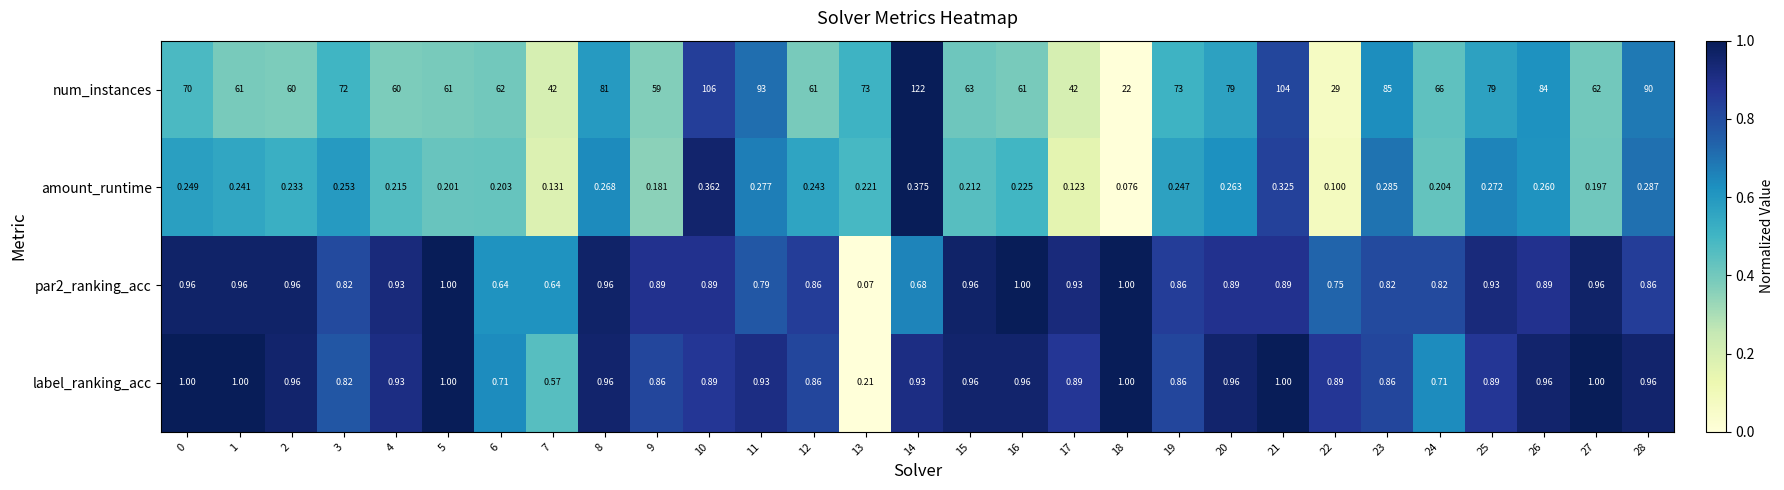

Which series has the largest total across all categories?

num_instances